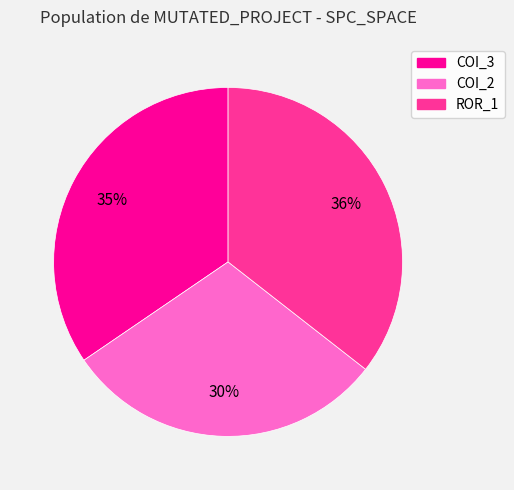

To the nearest percent, what is the average slice percentage?

33%